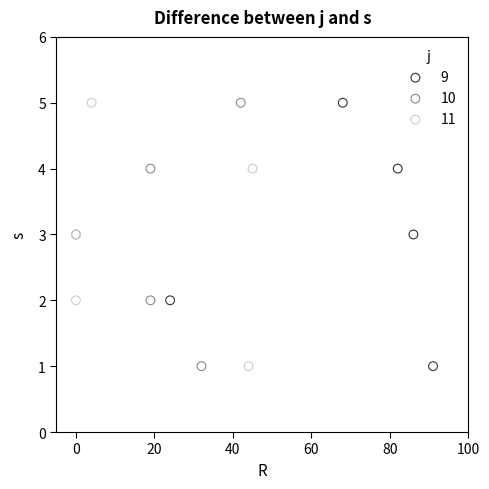

What are all the series names shown in the legend?

9, 10, 11